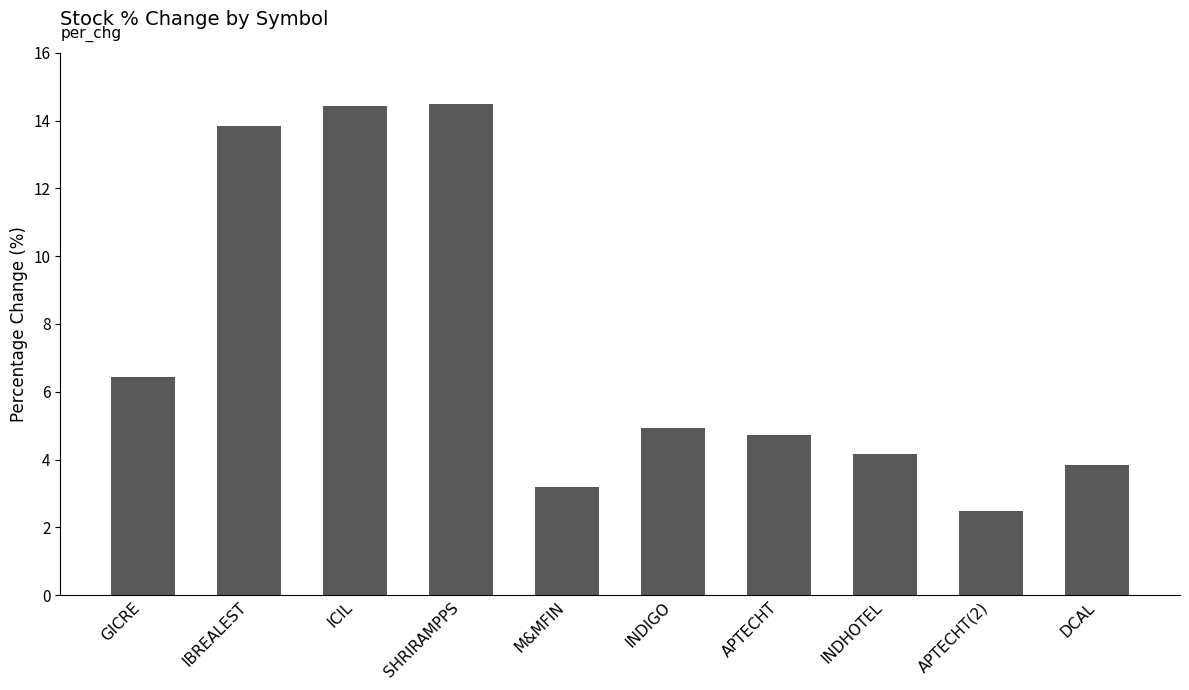

What is the difference between the values at APTECHT(2) and INDHOTEL?

1.7